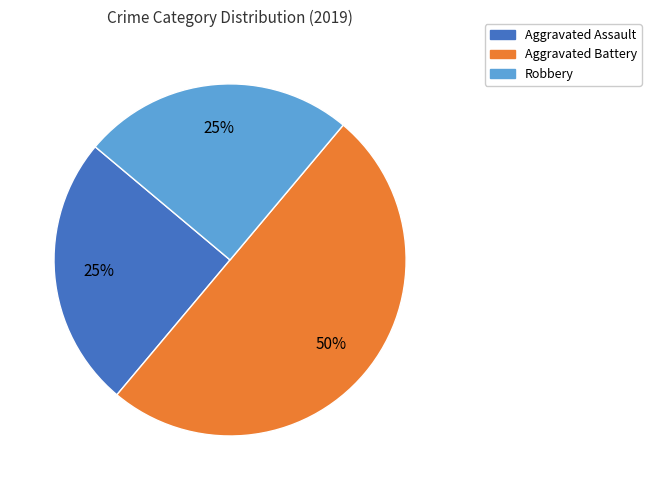

To the nearest percent, what is the difference between the largest and smallest slice percentages?

25%